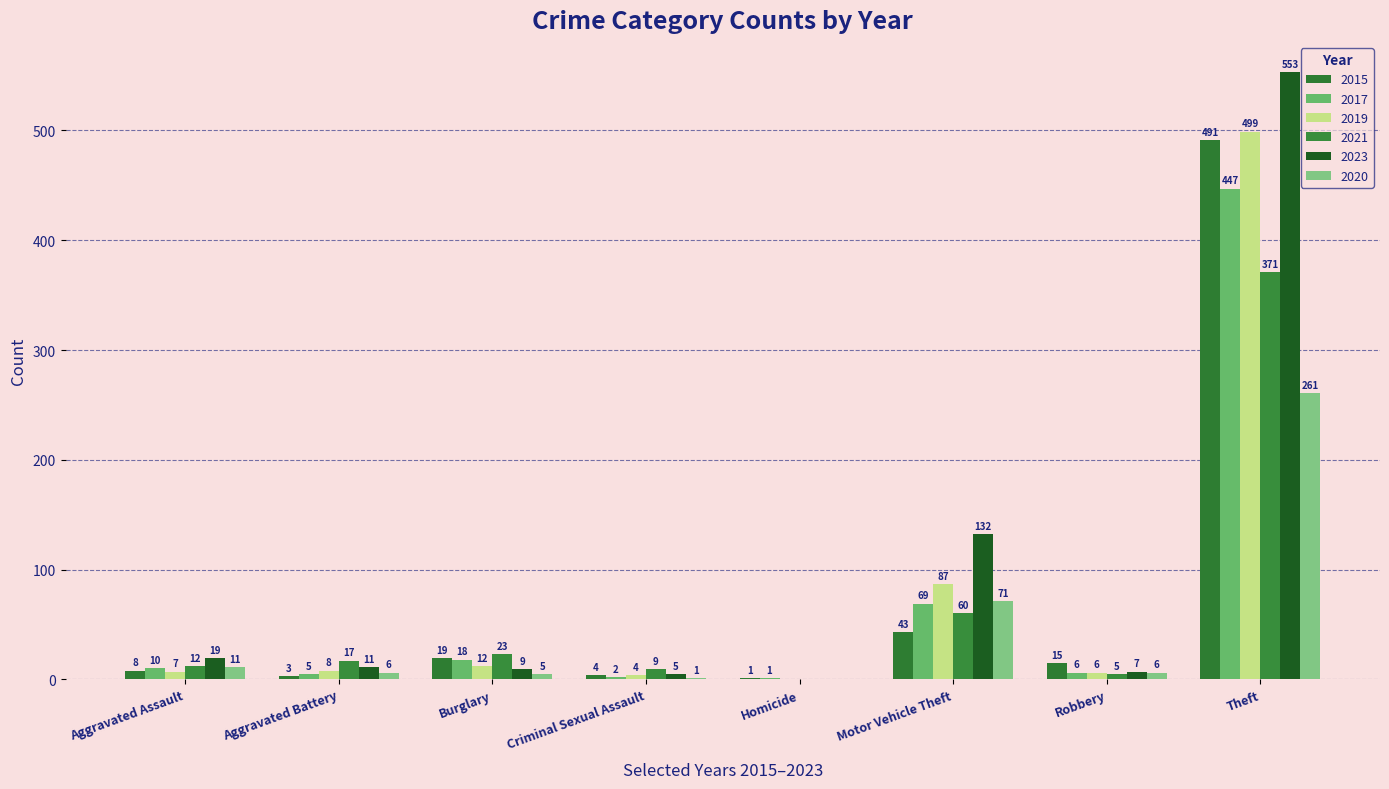

Reading left to right, transcribe all the data shown in this chart.

2015: Aggravated Assault=8	Aggravated Battery=3	Burglary=19	Criminal Sexual Assault=4	Homicide=1	Motor Vehicle Theft=43	Robbery=15	Theft=491
2017: Aggravated Assault=10	Aggravated Battery=5	Burglary=18	Criminal Sexual Assault=2	Homicide=1	Motor Vehicle Theft=69	Robbery=6	Theft=447
2019: Aggravated Assault=7	Aggravated Battery=8	Burglary=12	Criminal Sexual Assault=4	Homicide=0	Motor Vehicle Theft=87	Robbery=6	Theft=499
2021: Aggravated Assault=12	Aggravated Battery=17	Burglary=23	Criminal Sexual Assault=9	Homicide=0	Motor Vehicle Theft=60	Robbery=5	Theft=371
2023: Aggravated Assault=19	Aggravated Battery=11	Burglary=9	Criminal Sexual Assault=5	Homicide=0	Motor Vehicle Theft=132	Robbery=7	Theft=553
2020: Aggravated Assault=11	Aggravated Battery=6	Burglary=5	Criminal Sexual Assault=1	Homicide=0	Motor Vehicle Theft=71	Robbery=6	Theft=261